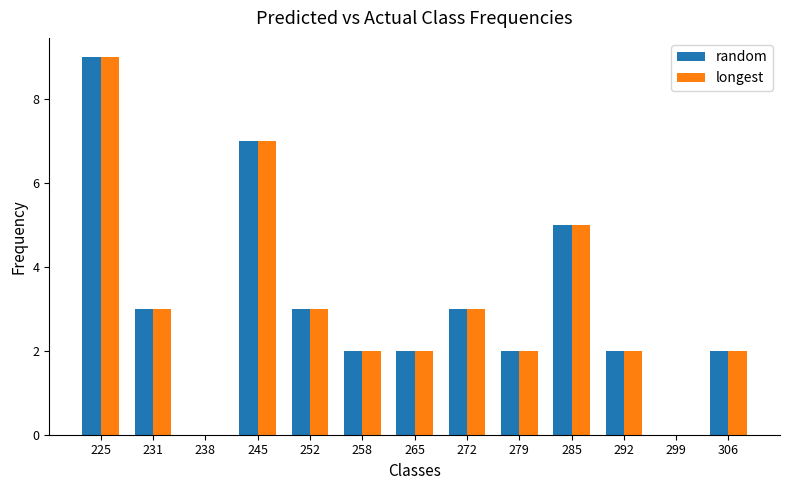

Is it true that random equals -6 at 299?

False